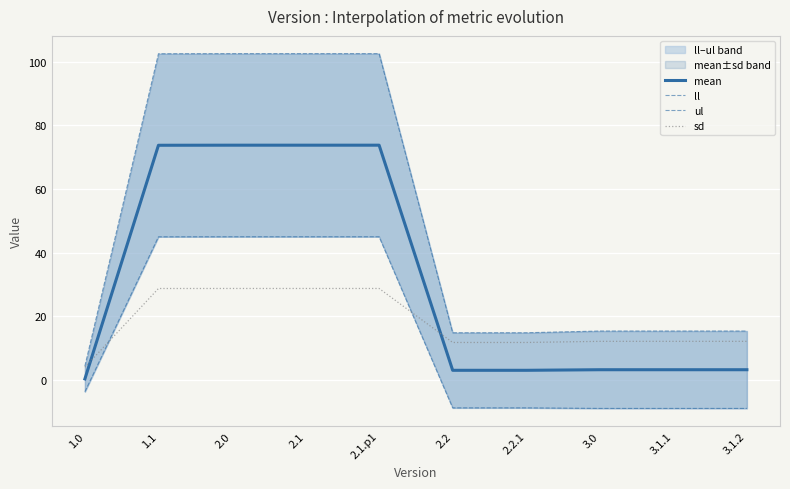

At which category is the sum across all series the highest?

2.0